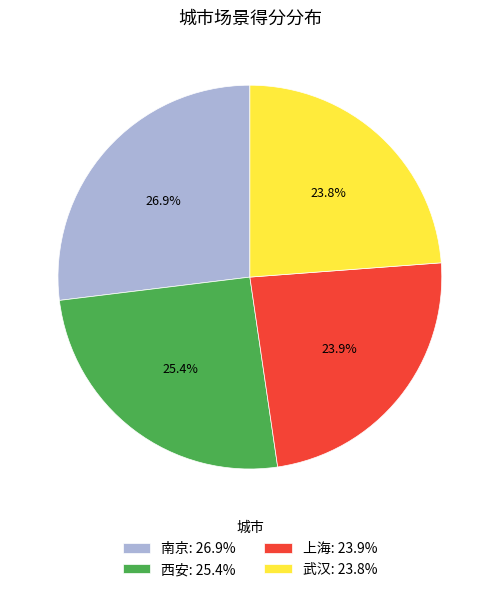

Which has a higher value, 南京: 26.9% or 西安: 25.4%?

南京: 26.9%